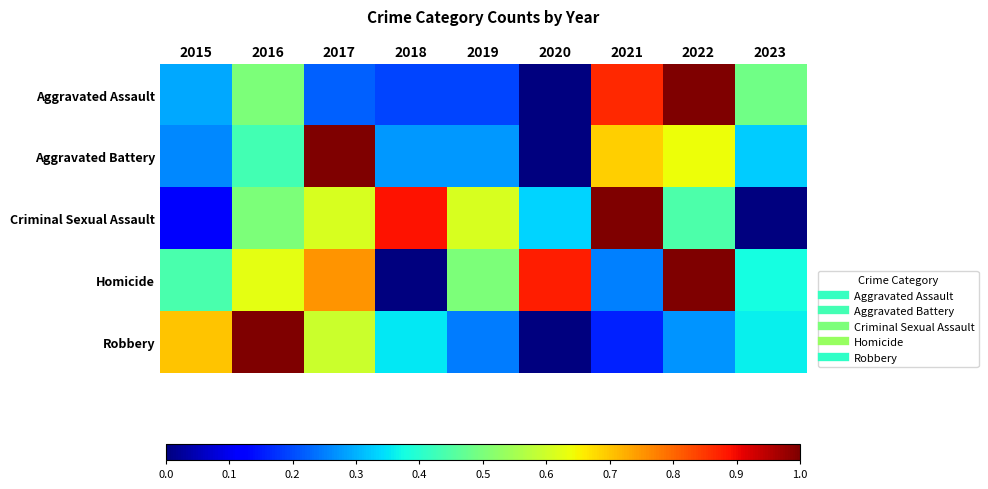

At 2018, list the series in order from largest to smallest.

Criminal Sexual Assault, Robbery, Aggravated Battery, Aggravated Assault, Homicide